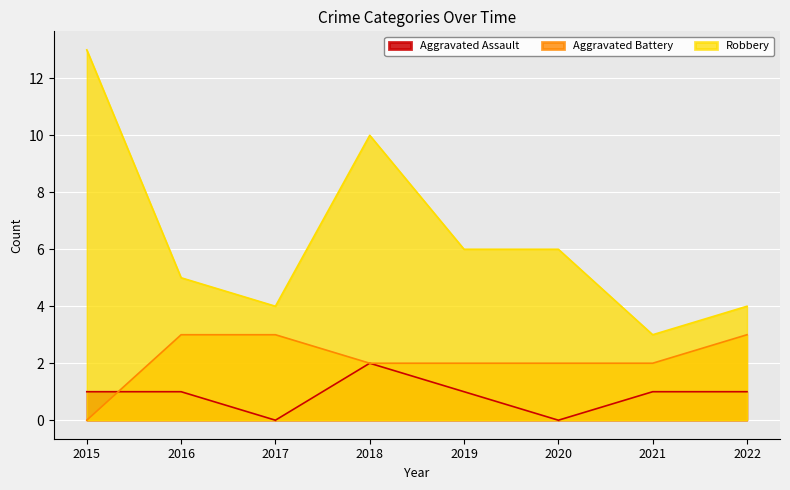

True or false: Robbery and Aggravated Assault intersect in this chart.

False